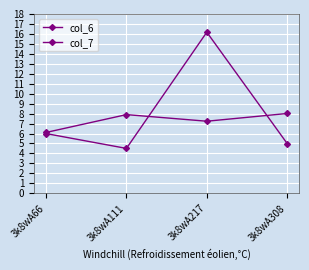

Does the chart display data point markers on the line(s)?

Yes